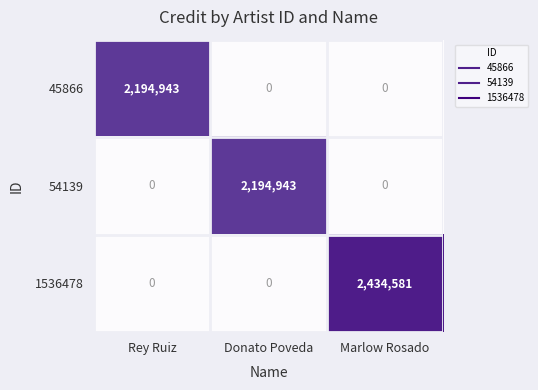

Between Donato Poveda and Marlow Rosado, which series saw the biggest shift?

1536478